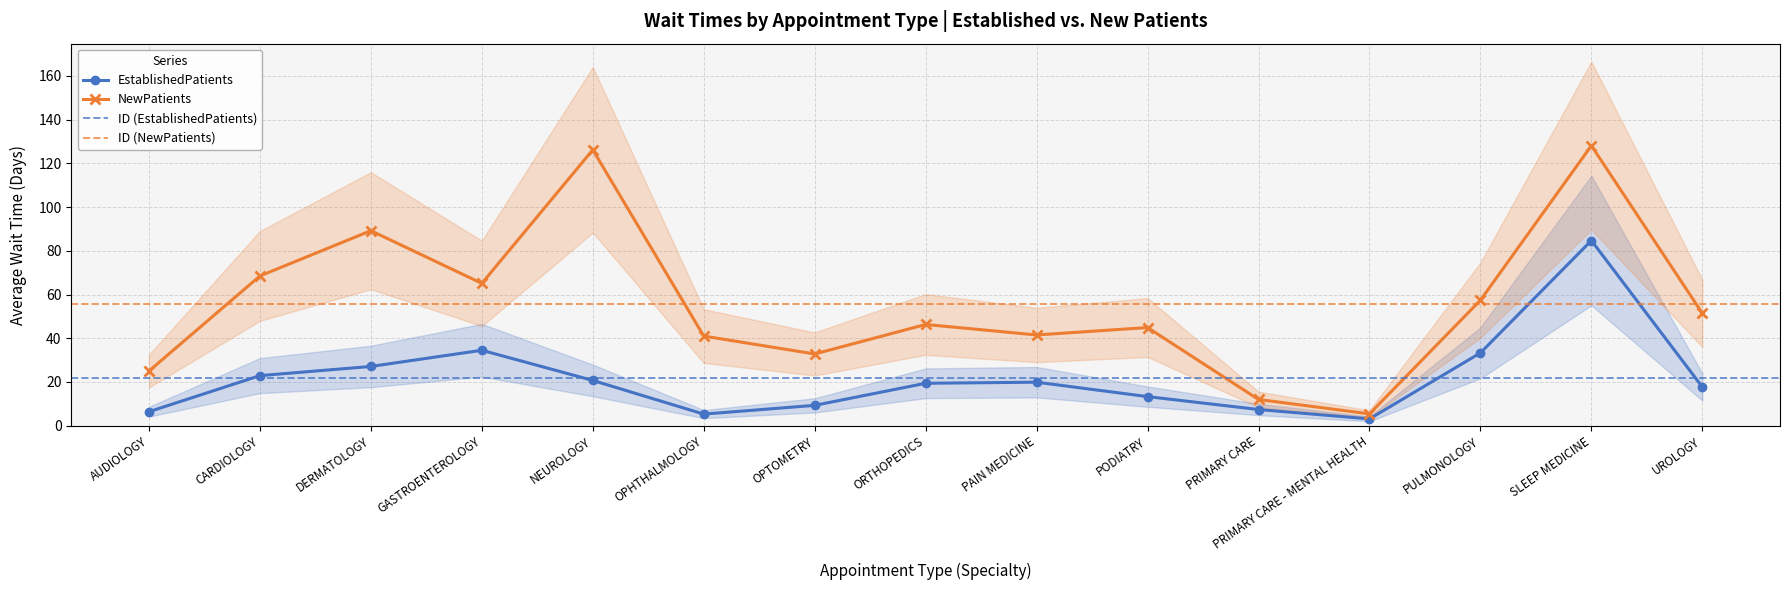

At which label does EstablishedPatients first exceed 19?

CARDIOLOGY